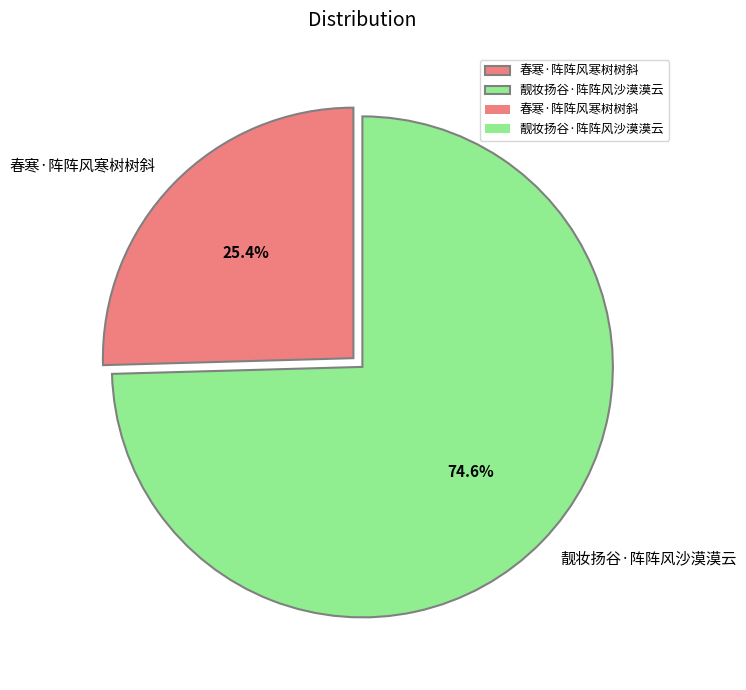

How many segments does this pie chart have?

2